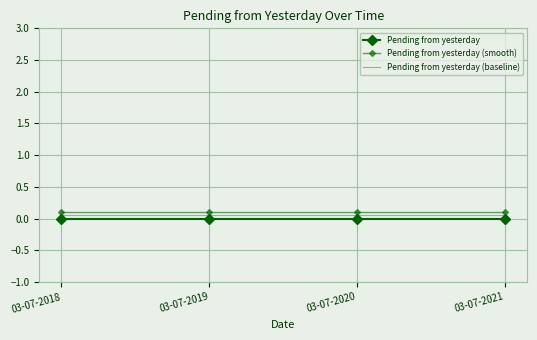

Rank the series by their average value, from lowest to highest.

Pending from yesterday, Pending from yesterday (baseline), Pending from yesterday (smooth)